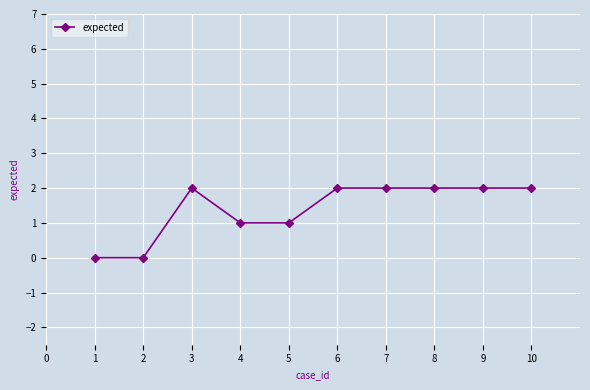

Which has a higher value, 7 or 1?

7